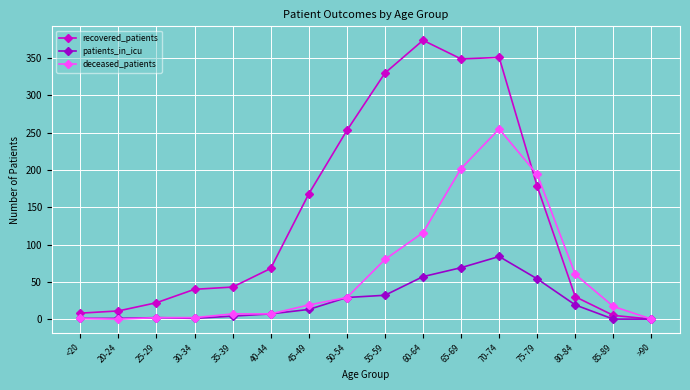

Which series has the widest spread of values?

recovered_patients